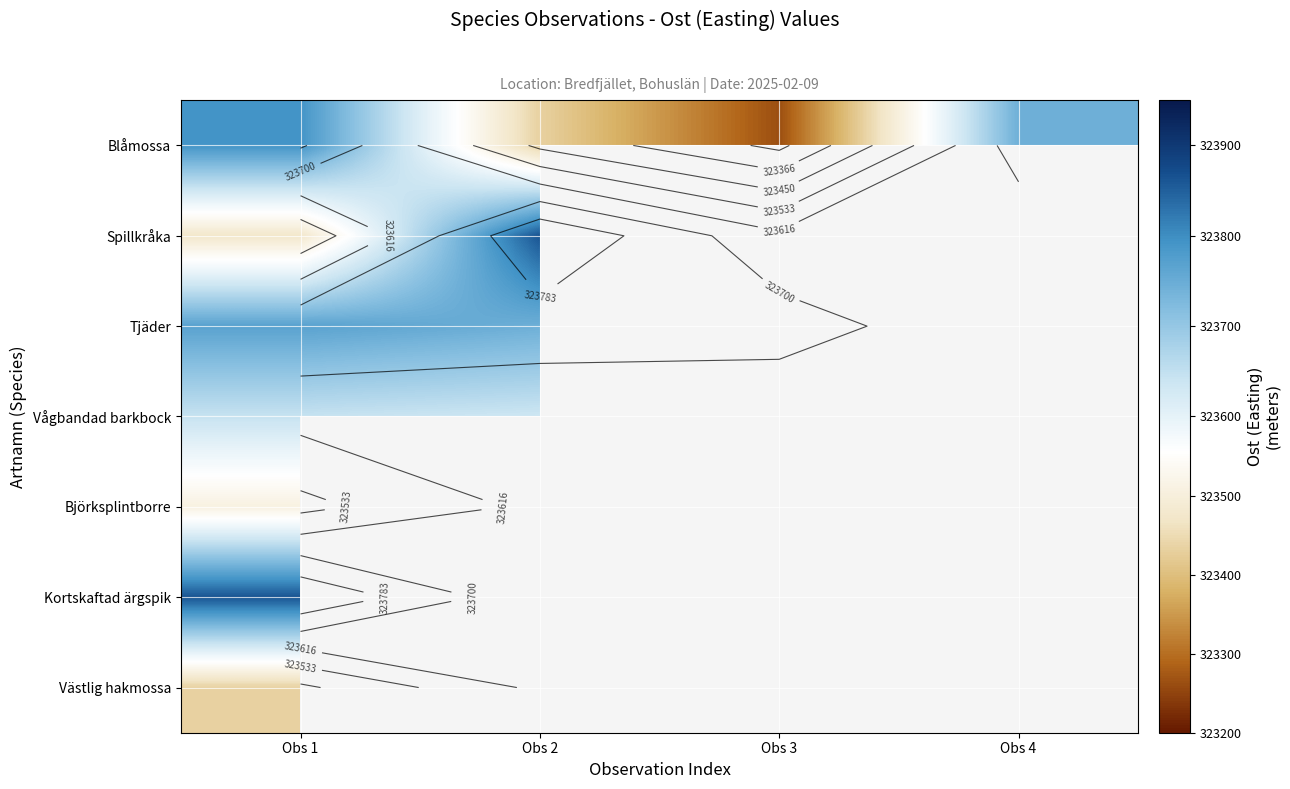

What is the spread (max minus min) of values at Obs 3?

474.0